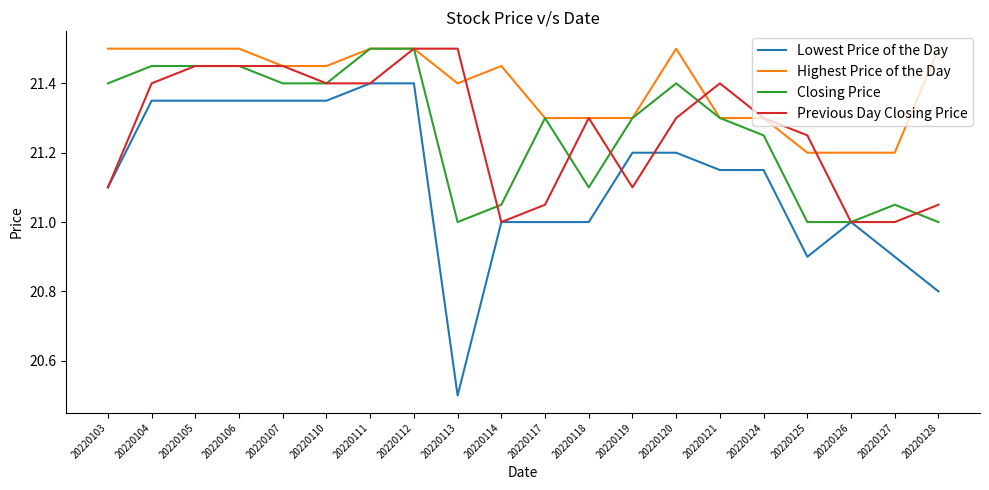

What is the difference between the Lowest Price of the Day values at 20220113 and 20220125?

0.4